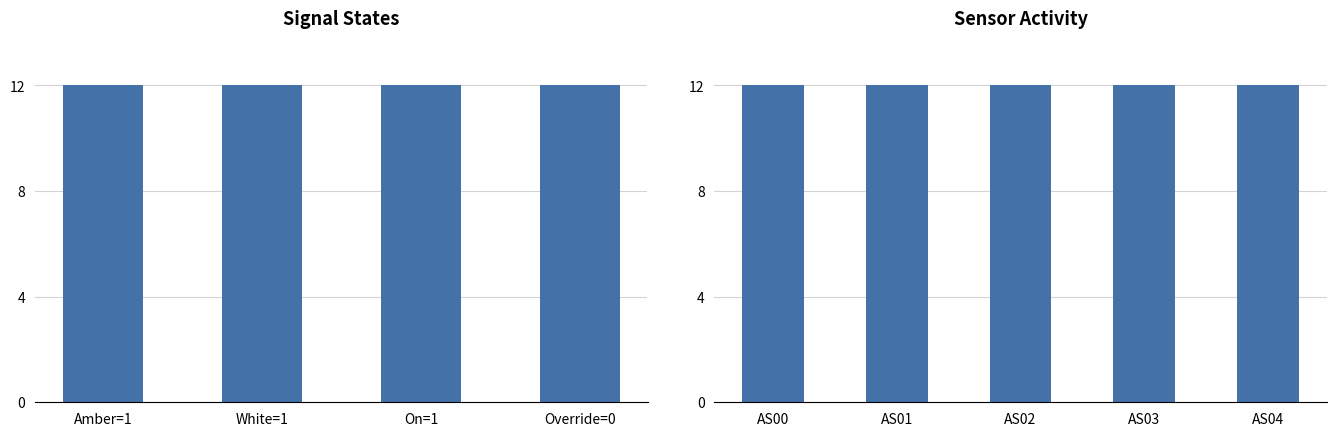

Rank the series by their maximum value, from lowest to highest.

Override, Amber, White, On